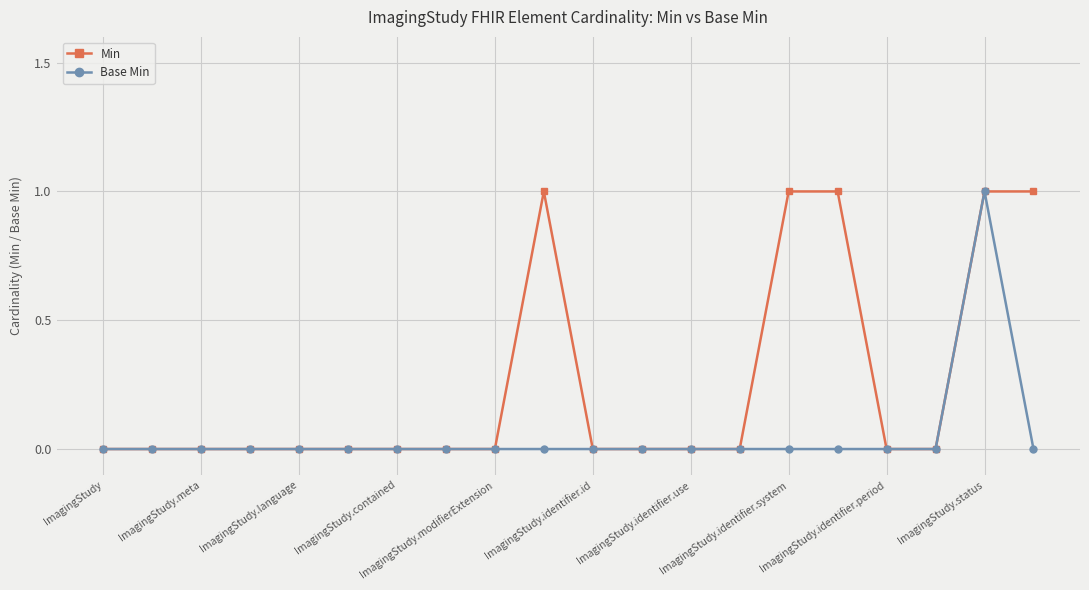

Which series has the largest total across all categories?

Min